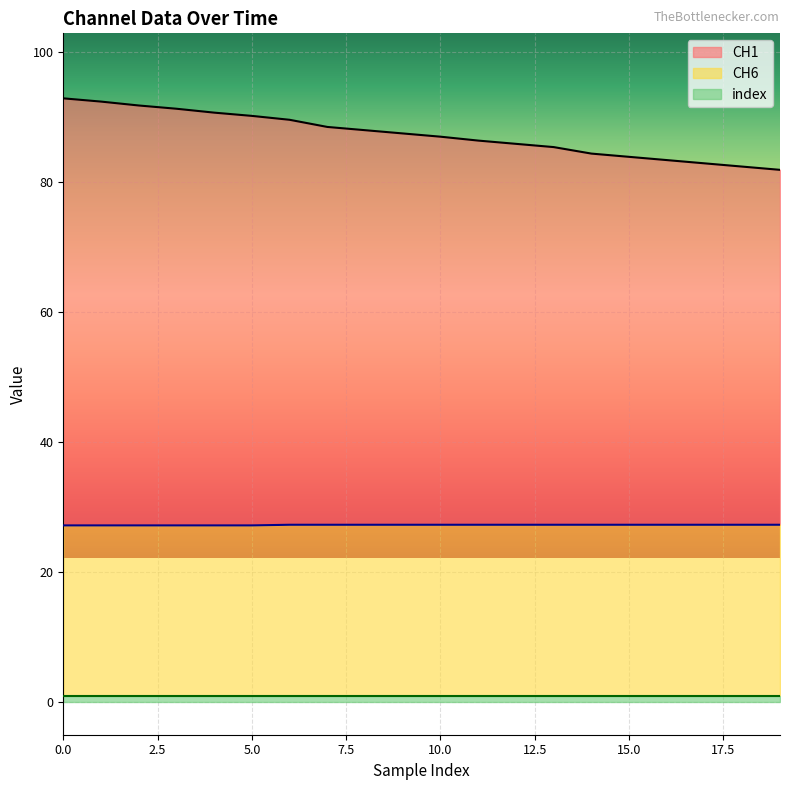

Rank the categories by CH1 value from highest to lowest.

0, 1, 2, 3, 4, 5, 6, 7, 8, 9, 10, 11, 12, 13, 14, 15, 16, 17, 18, 19